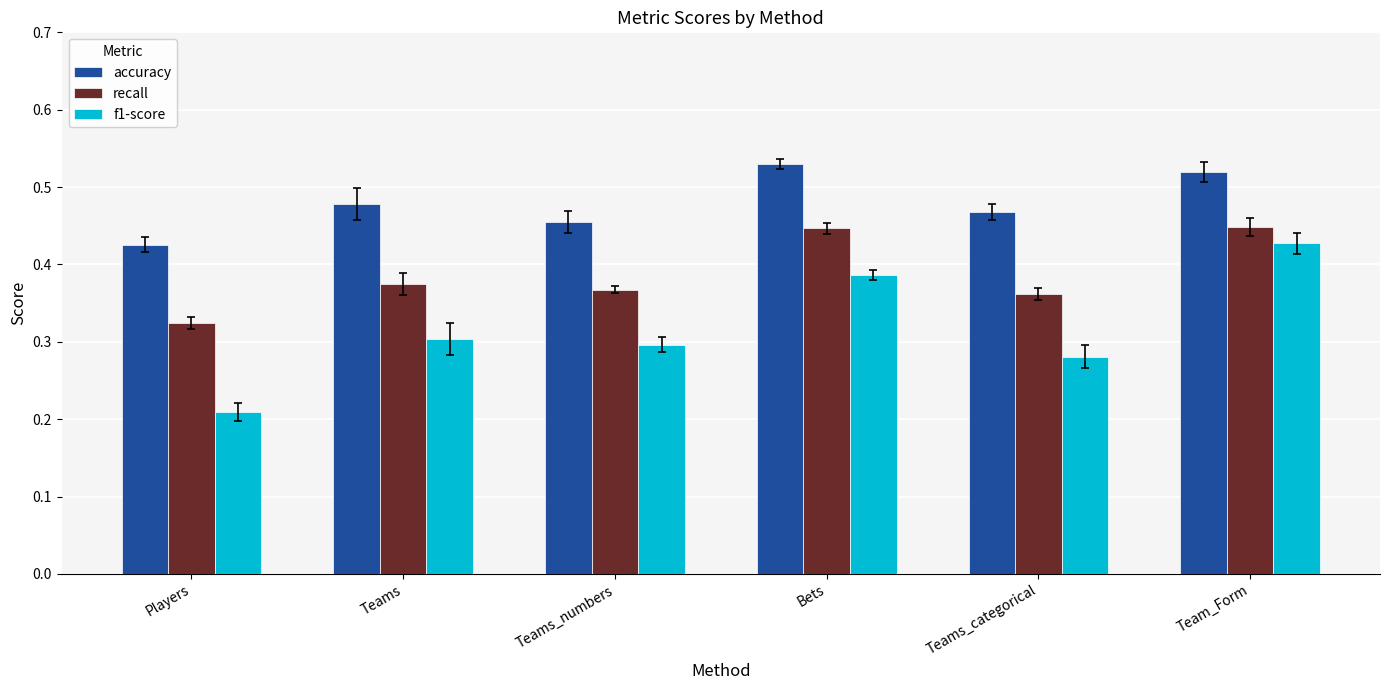

At which category is the sum across all series the highest?

Team_Form